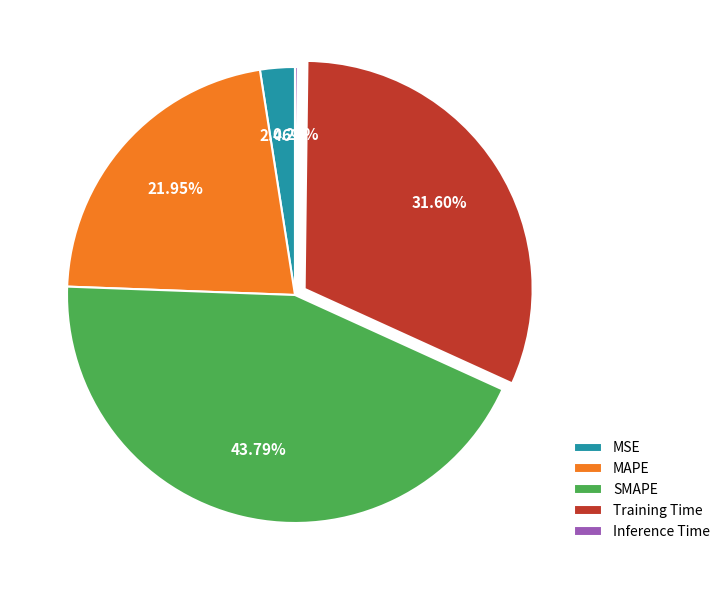

What is the largest slice in the pie chart?

SMAPE